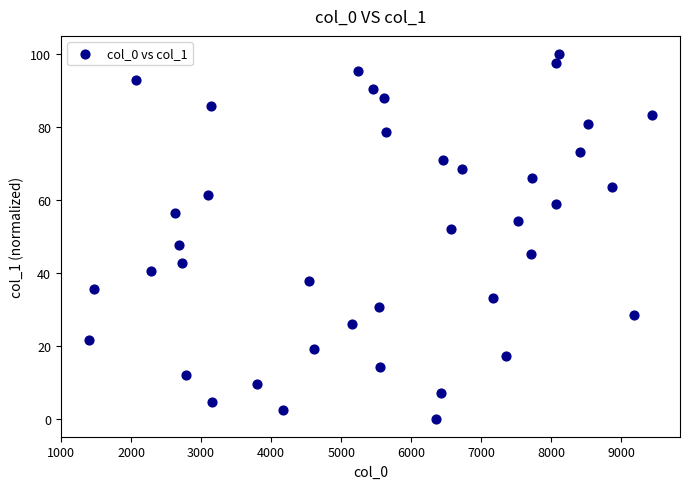

What is the range of X values (max minus min)?

8036.0